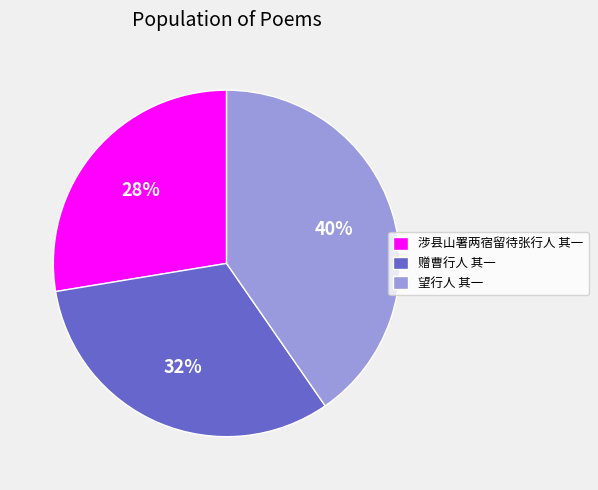

Between 望行人 其一 and 赠曹行人 其一, which is larger?

望行人 其一